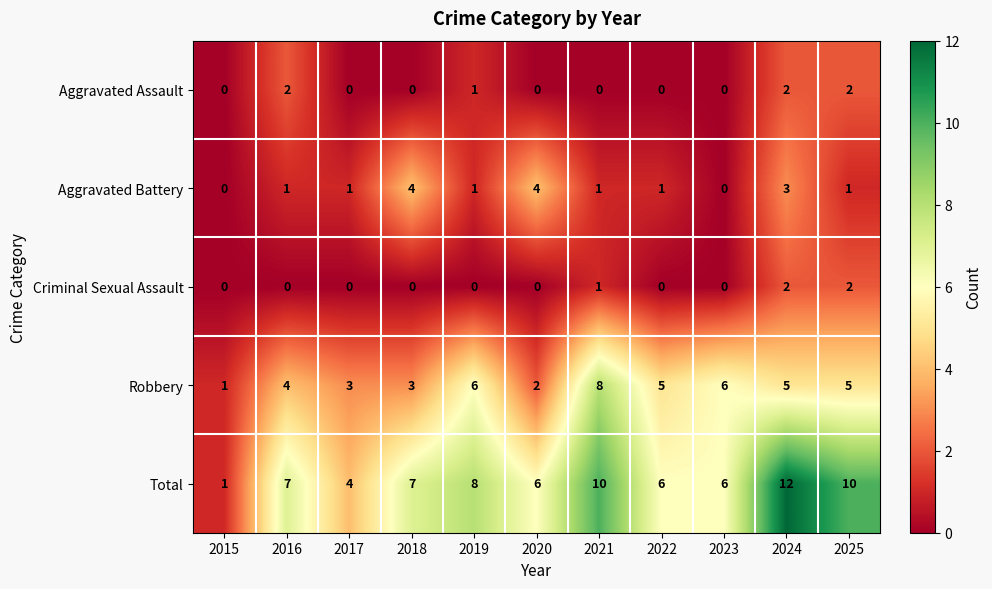

Which category has the highest value across all series?

2024